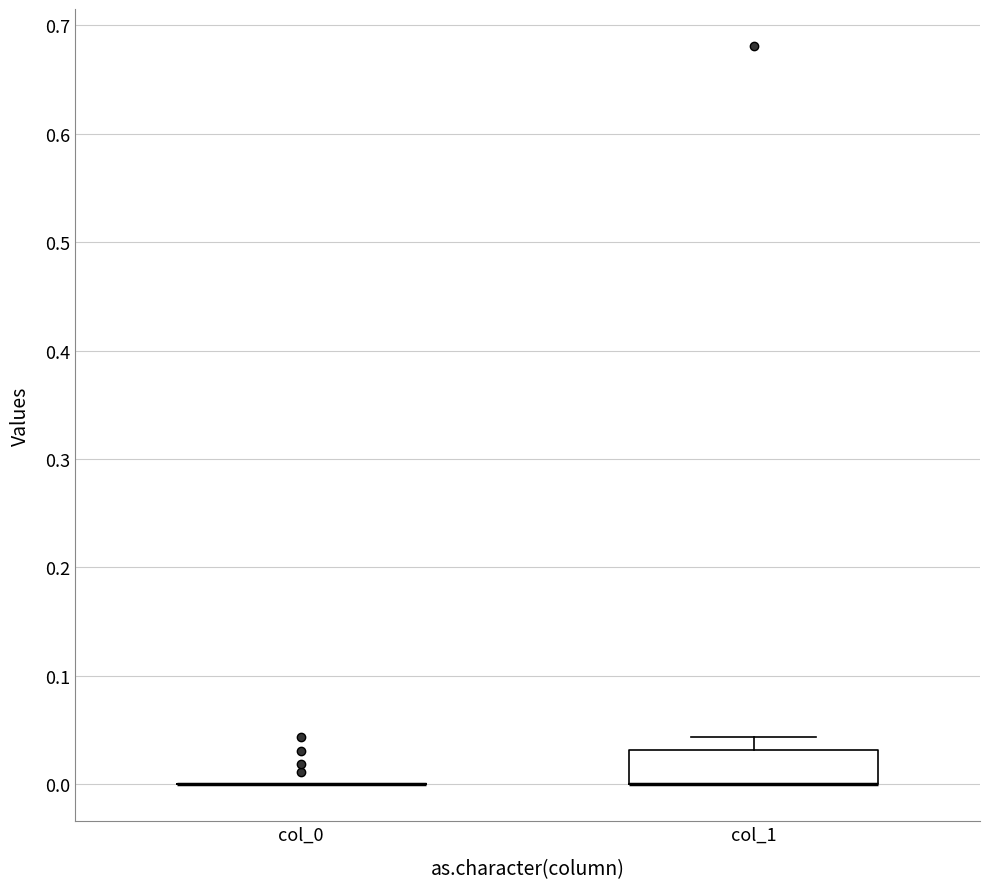

Reading left to right, transcribe this box plot: for each box, give where its median line is, the range the box spans, and where its two whiskers end, as read against the y-axis. The values are not printed on the chart, so give them approximately, as read against the axis.

col_0: box collapsed to a line at 0.00, whiskers 0.00 to 0.00
col_1: median 0.00 (drawn on the box's lower edge), box 0.00 to 0.03, whiskers 0.00 to 0.04